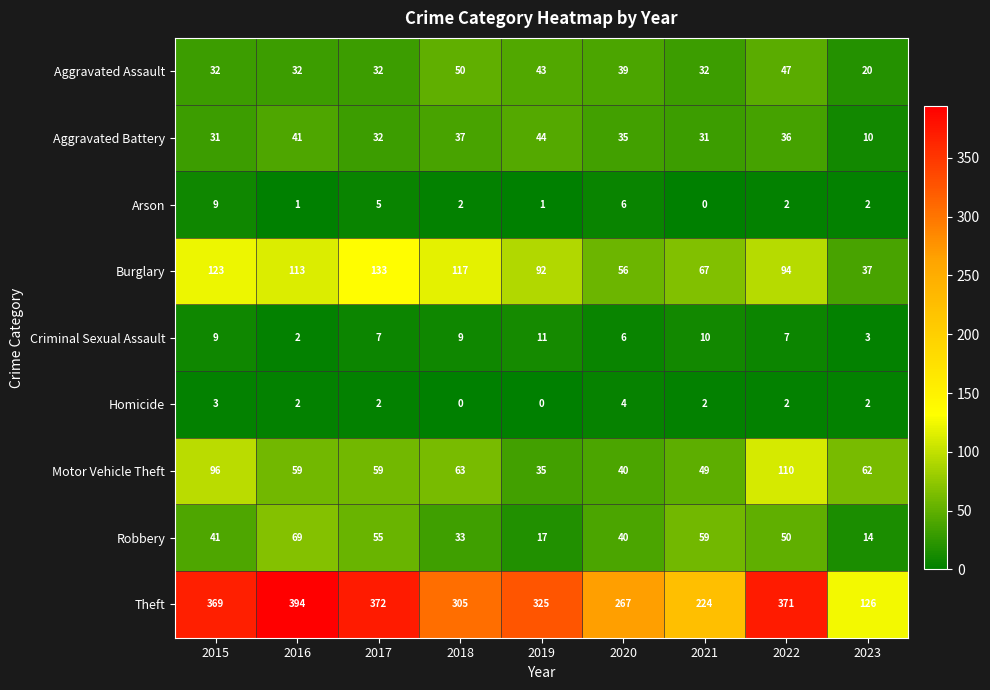

What is the difference between the highest and lowest values at 2019?

325